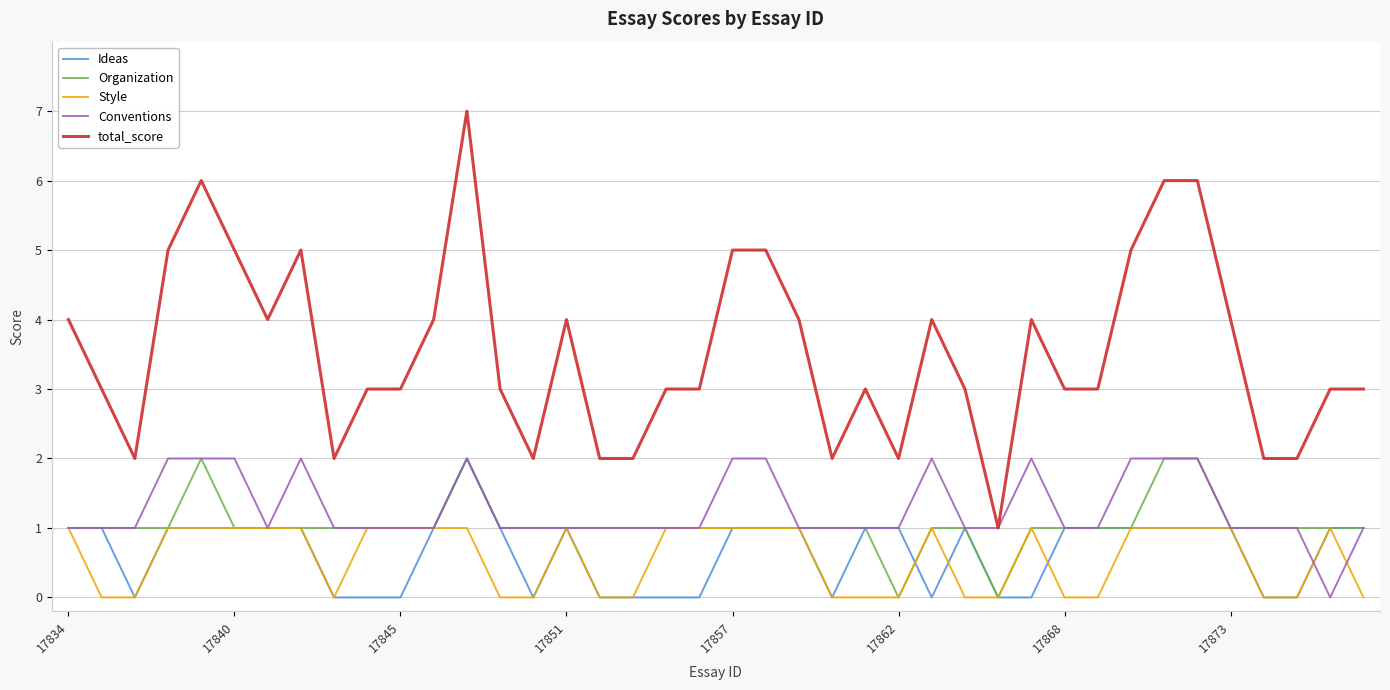

What is the sum of all Conventions values?

51